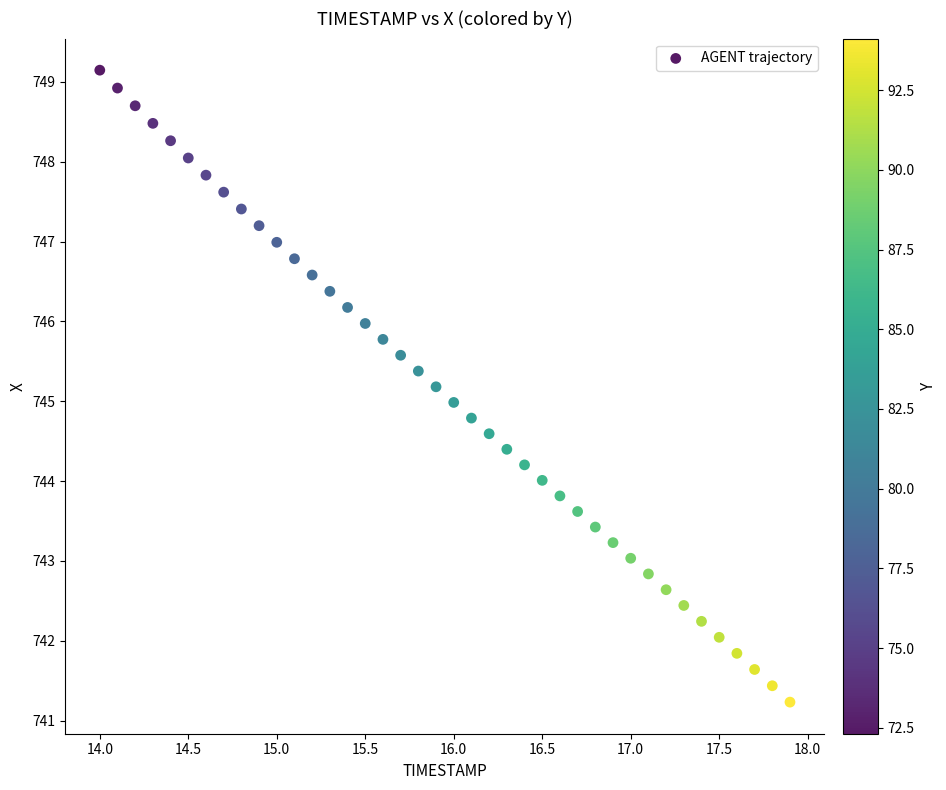

What is the range of X values (max minus min)?

3.9